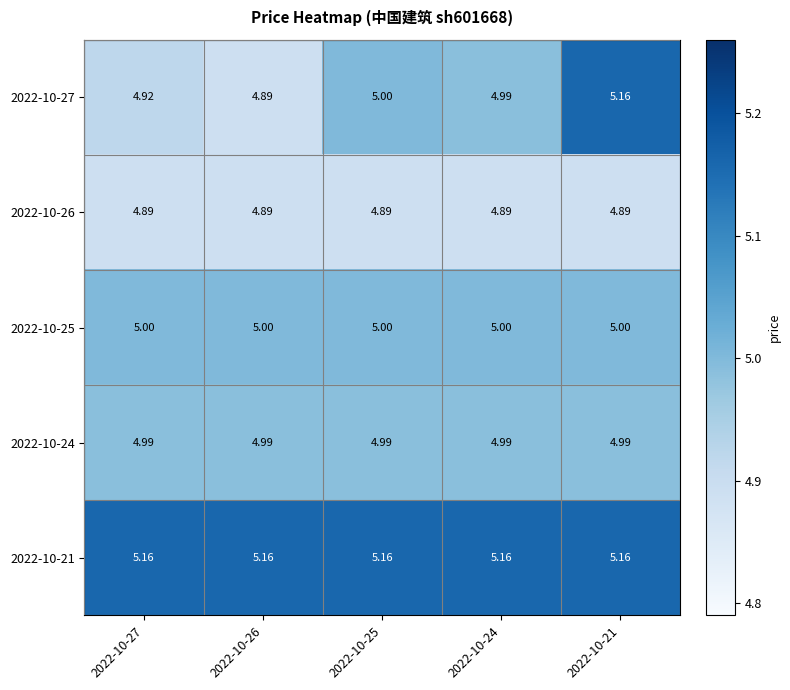

Is the value of 2022-10-21 at 2022-10-25 greater than the value of 2022-10-26 at 2022-10-25?

Yes